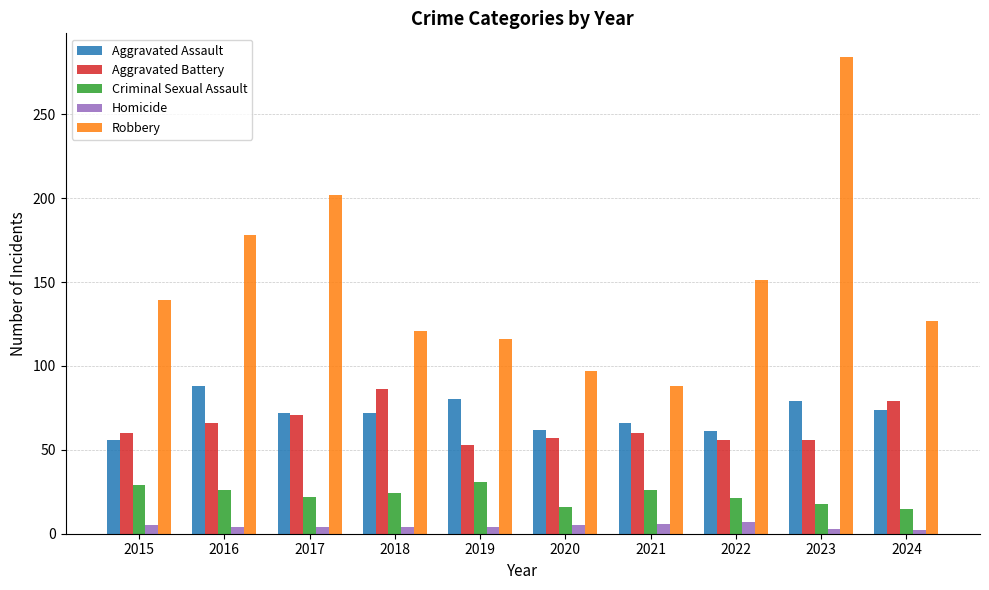

At how many categories does at least one series exceed 229?

1